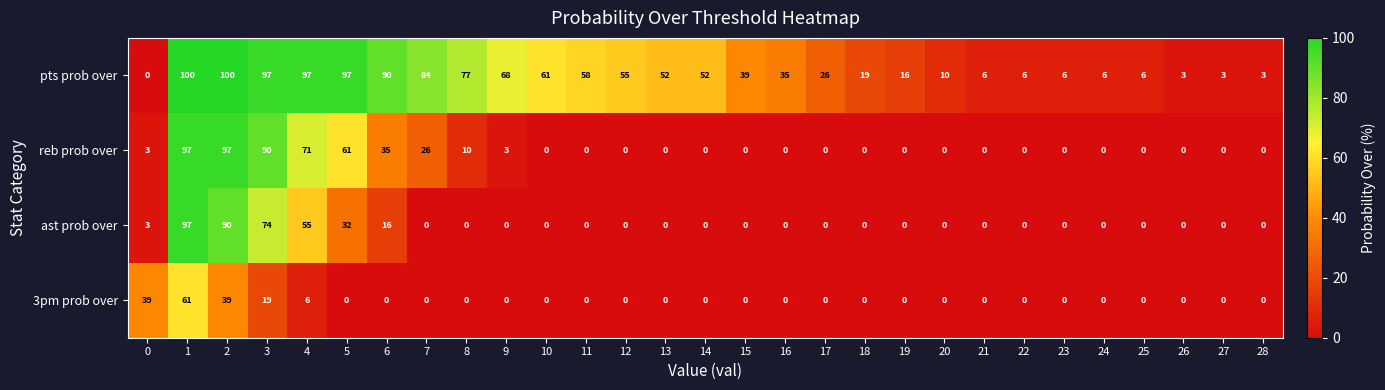

What is the greatest value displayed?

100